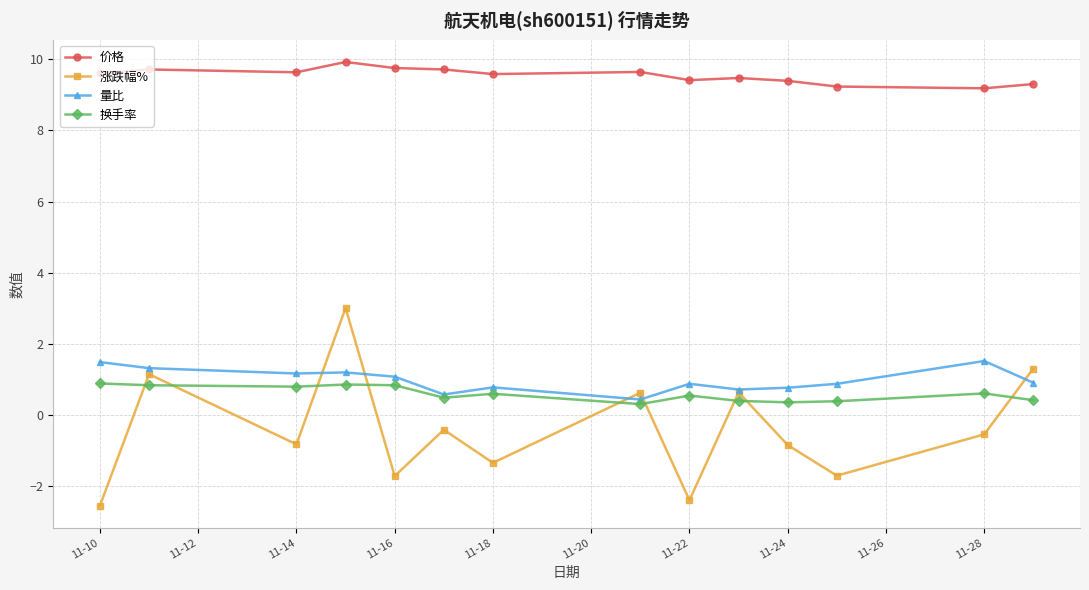

Which series has the largest total across all categories?

价格